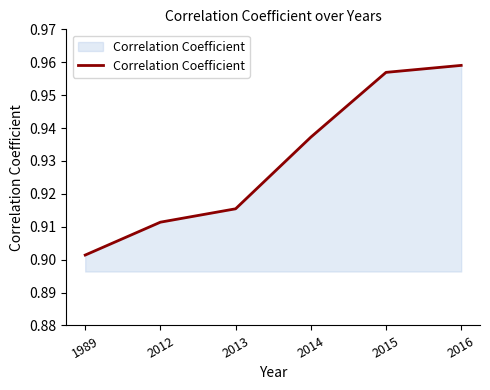

What is the difference between the second highest and minimum values?

0.1